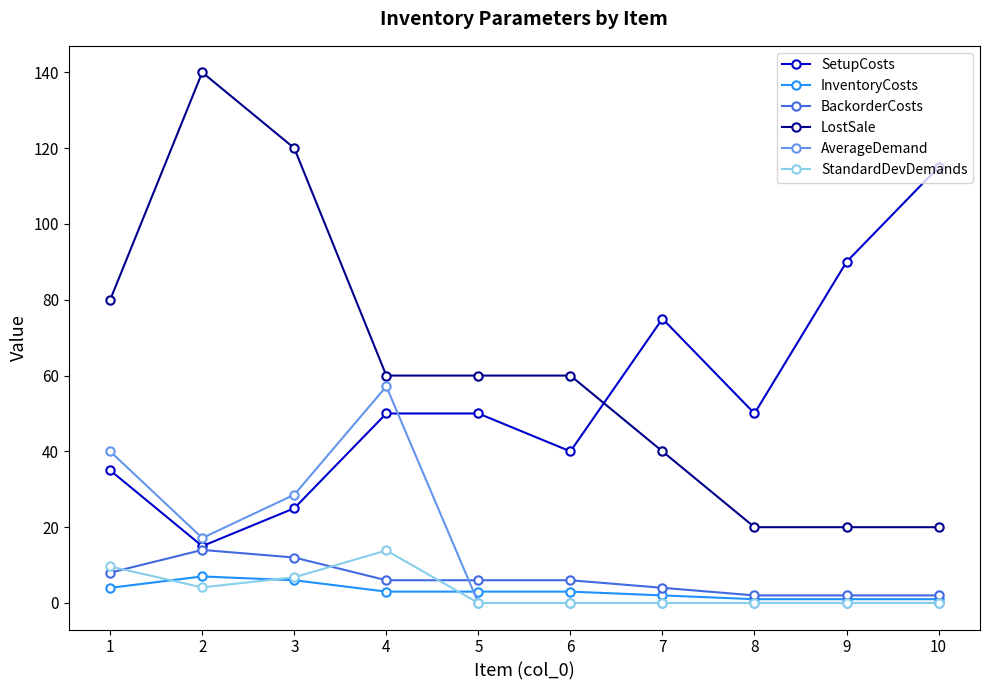

True or false: StandardDevDemands and SetupCosts intersect in this chart.

False